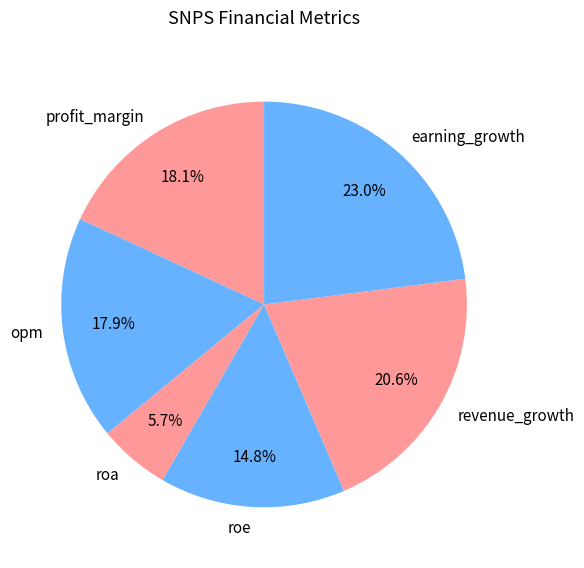

What percentage is NOT represented by revenue_growth?

79.4%